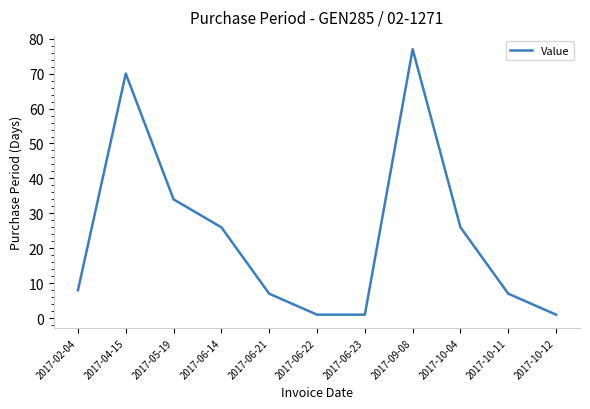

Between 2017-10-11 and 2017-10-04, which is larger?

2017-10-04